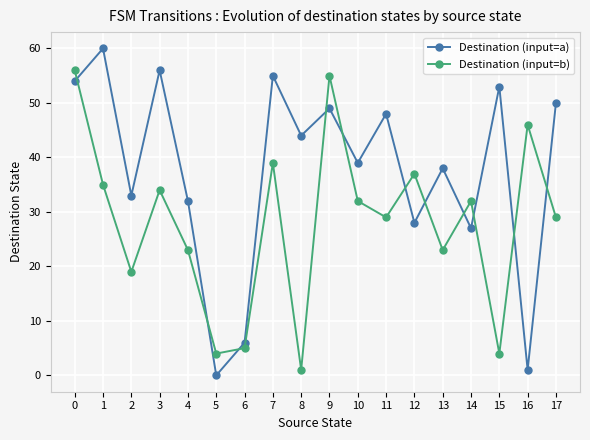

Rank the series at 0 from highest to lowest value.

Destination (input=b), Destination (input=a)